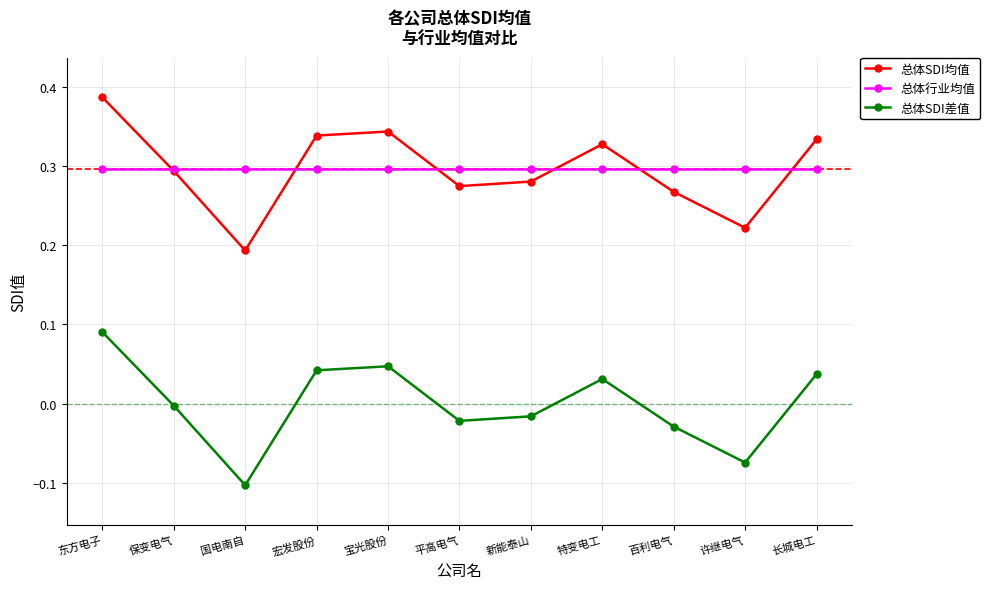

True or false: 总体SDI差值 and 总体SDI均值 cross at least once.

False